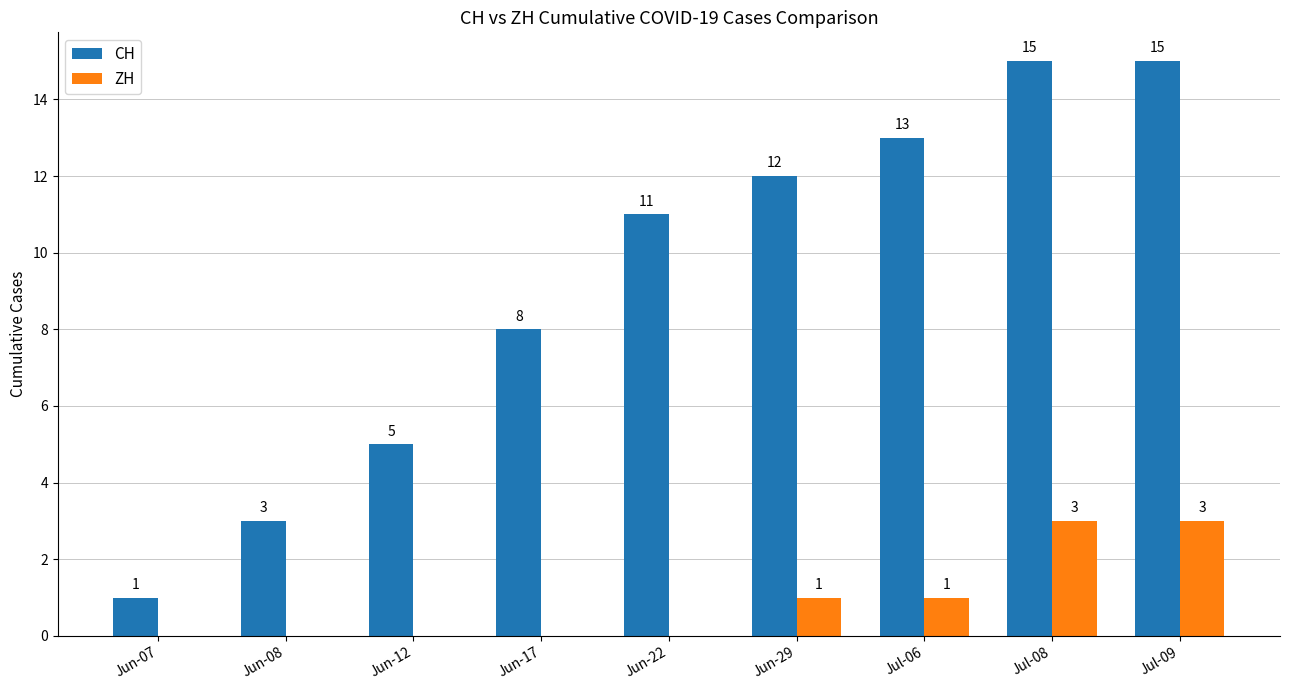

What is the maximum value shown in the chart?

15